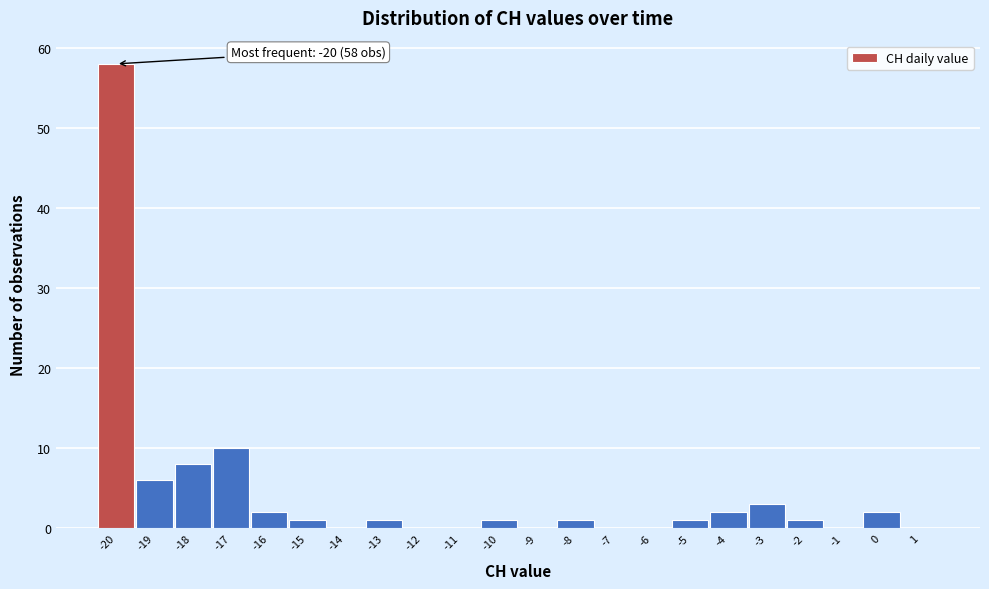

Over which range of the x-axis is the bar tallest?

-20.5 to -19.5